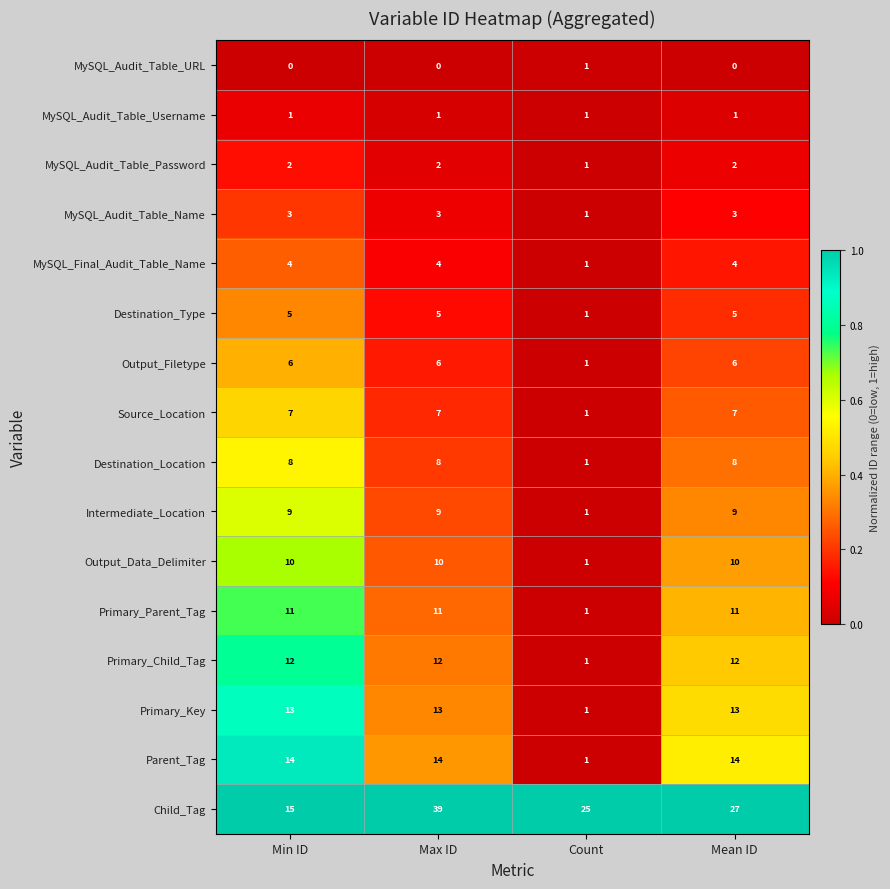

What is the maximum value shown in the chart?

39